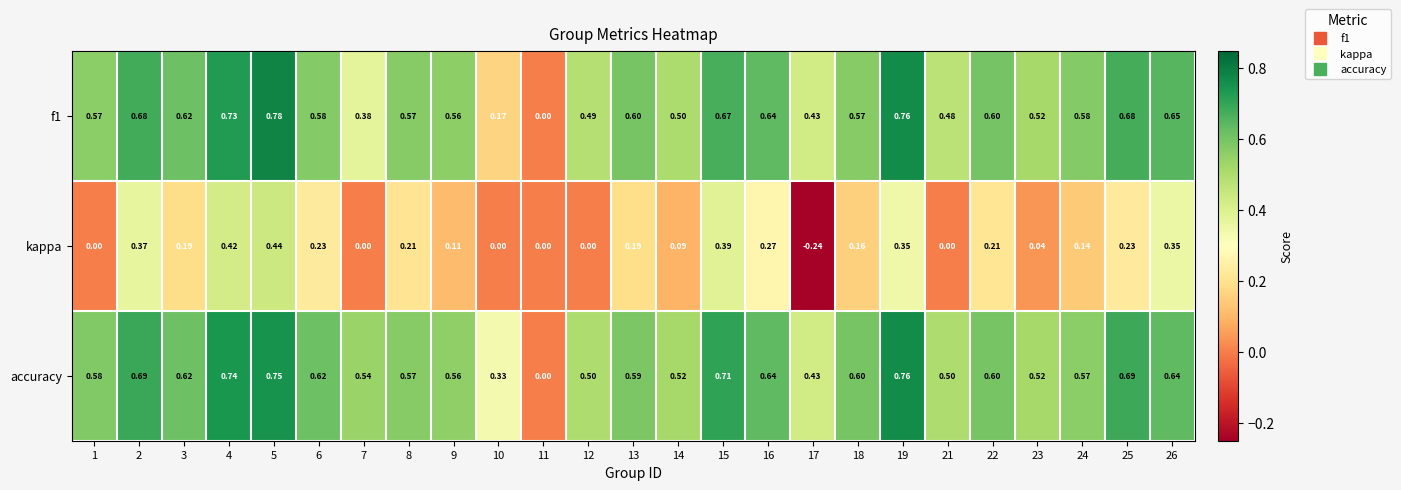

Is the value of f1 at 18 greater than the value of accuracy at 12?

Yes